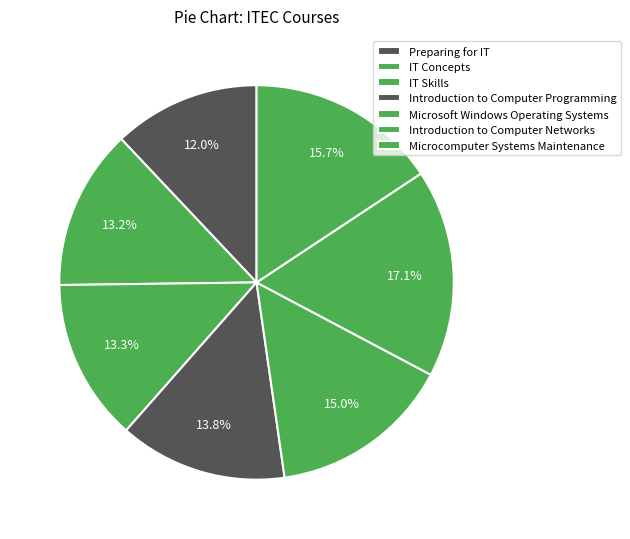

What is the smallest slice in the pie chart?

Preparing for IT